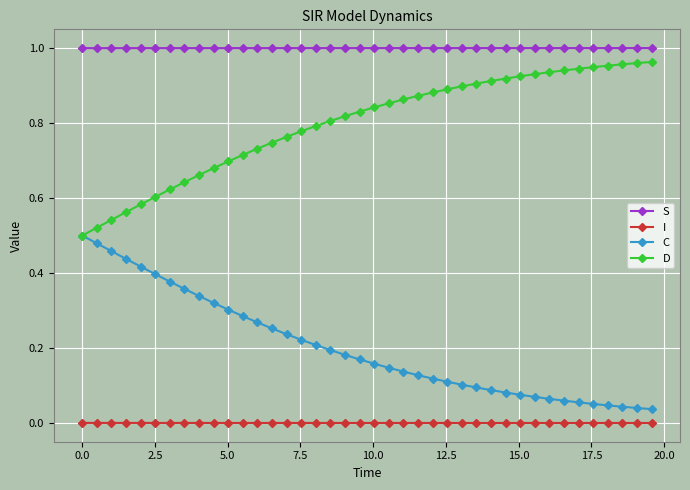

Rank the series by their average value, from lowest to highest.

I, C, D, S